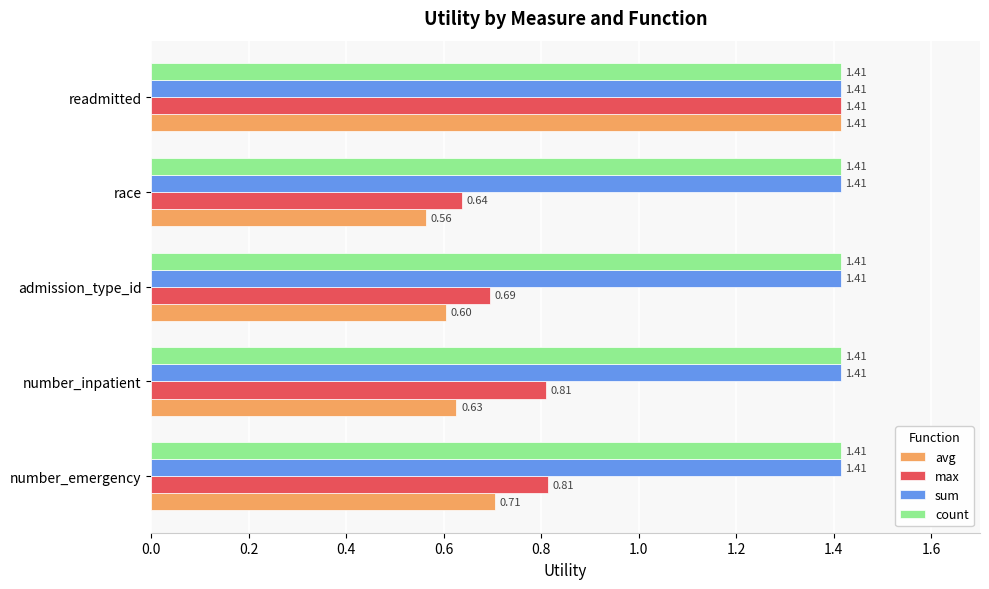

Which category has the highest value in the avg series?

readmitted